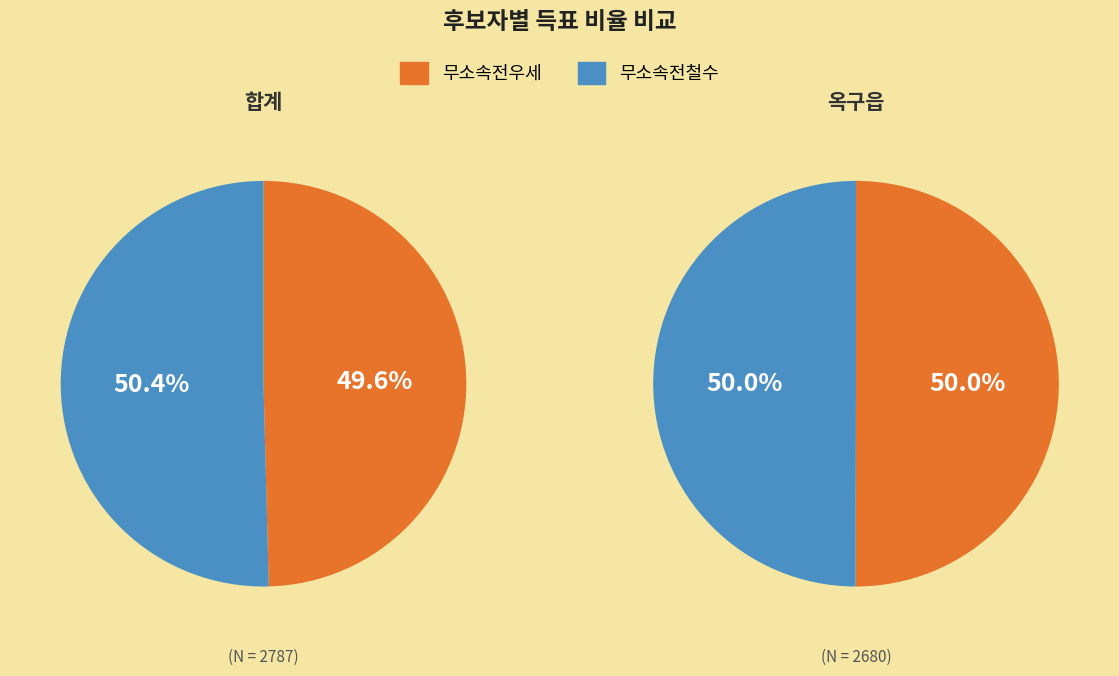

Which has a higher value, 합계 or 옥구읍?

합계